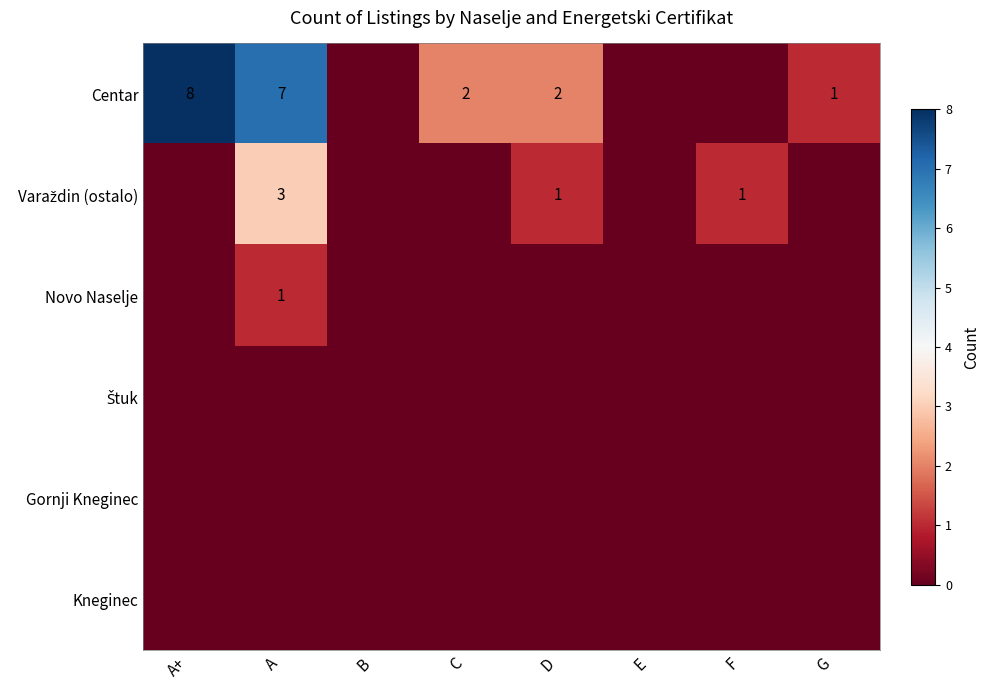

The value of Novo Naselje at A is 2. True or false?

False